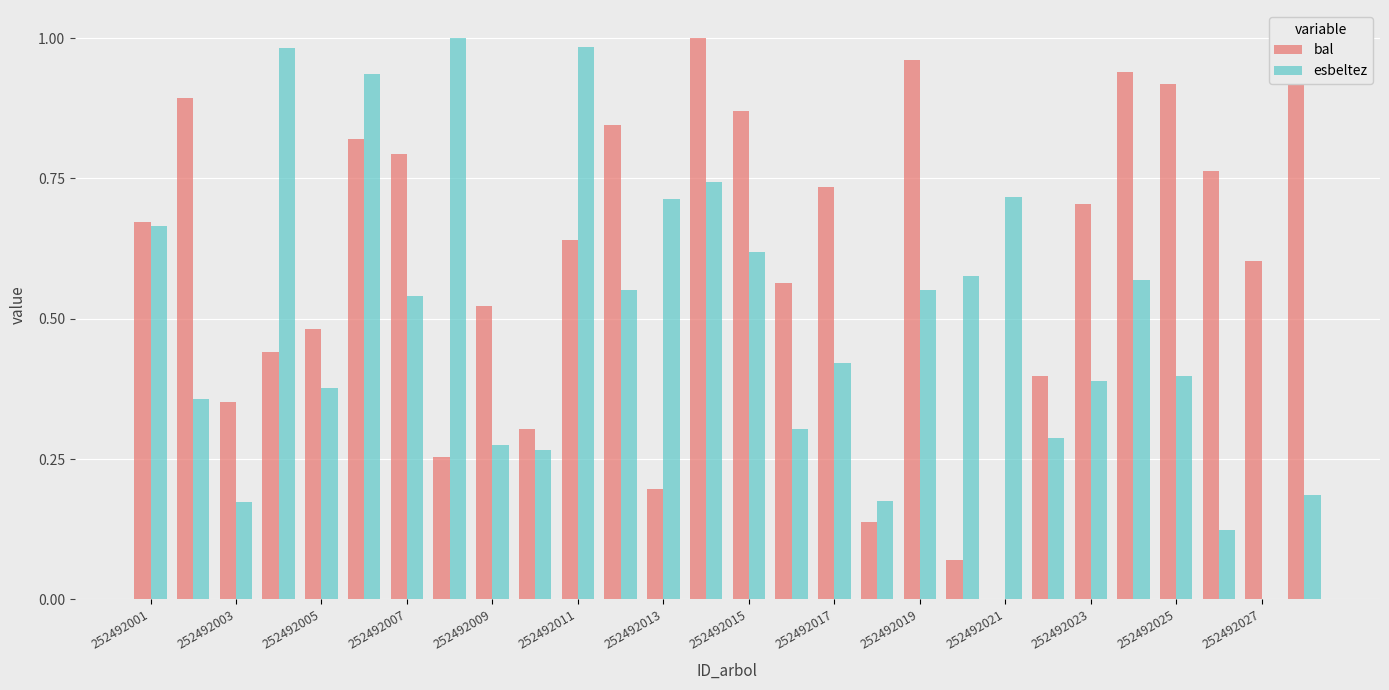

What is the sum of all bal values?

16.9